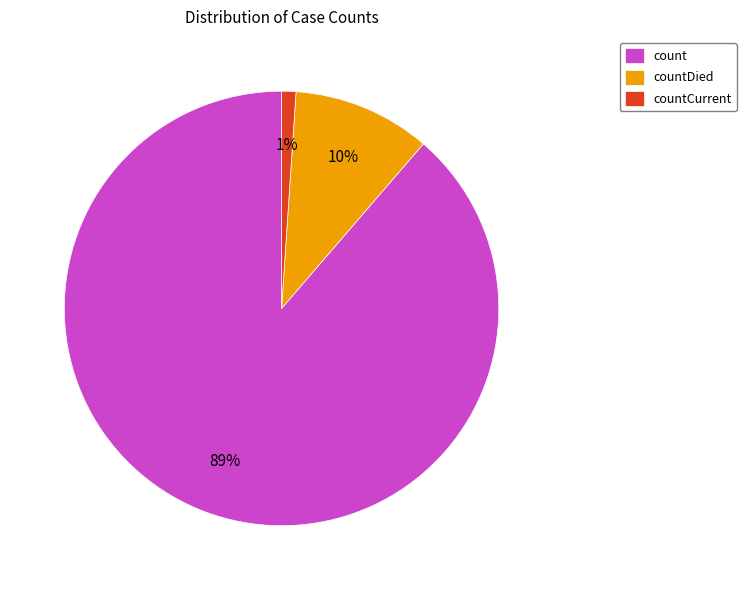

Does any single category account for the majority?

Yes